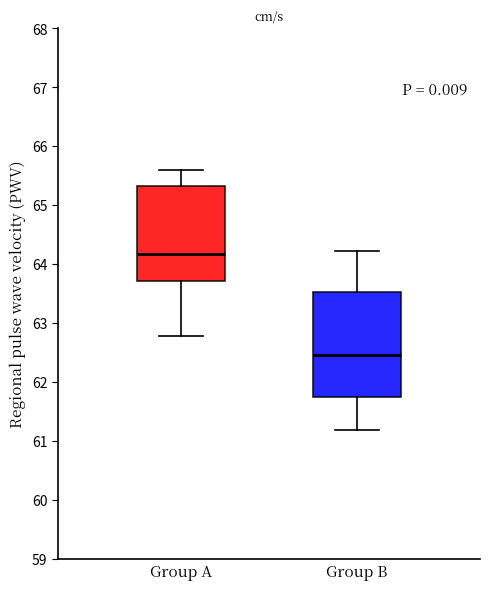

Comparing the boxes themselves (not the whiskers), which one is the tallest?

Group B